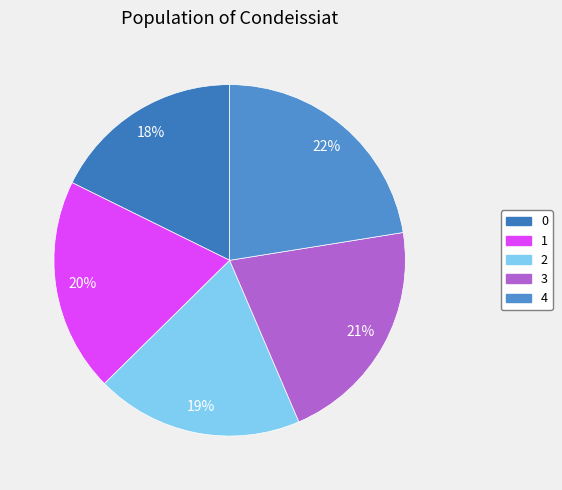

To the nearest percent, what portion does 1 represent?

20%